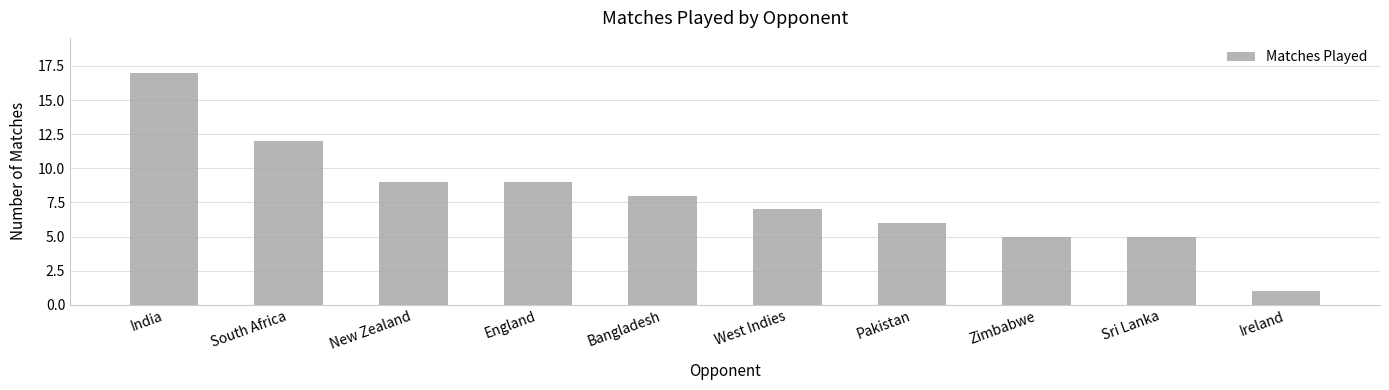

How many values are below 8?

5